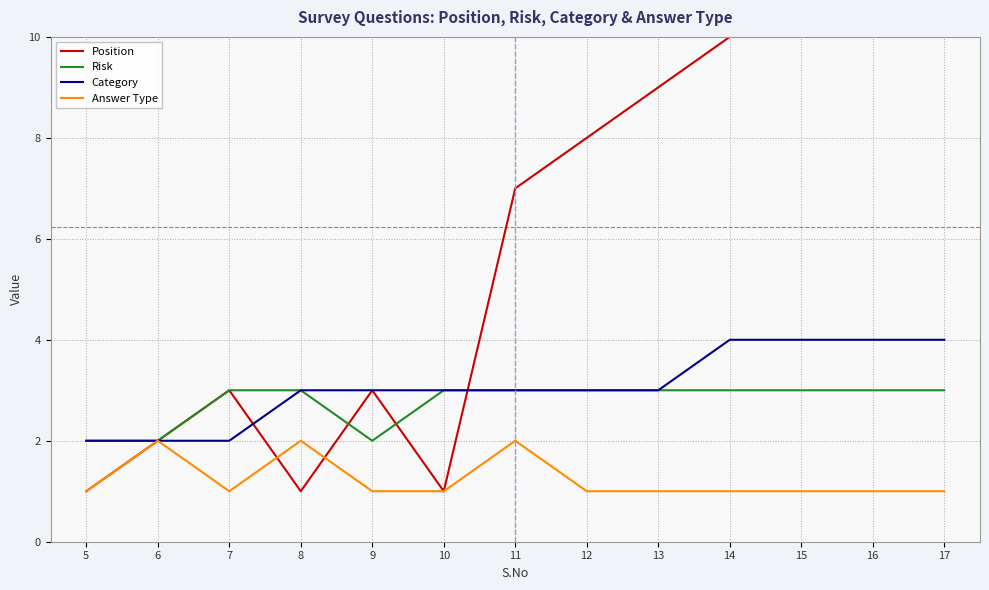

Reading right to left, extract all data points from this chart.

Position: 13	12	11	10	9	8	7	1	3	1	3	2	1
Risk: 3	3	3	3	3	3	3	3	2	3	3	2	2
Category: 4	4	4	4	3	3	3	3	3	3	2	2	2
Answer Type: 1	1	1	1	1	1	2	1	1	2	1	2	1